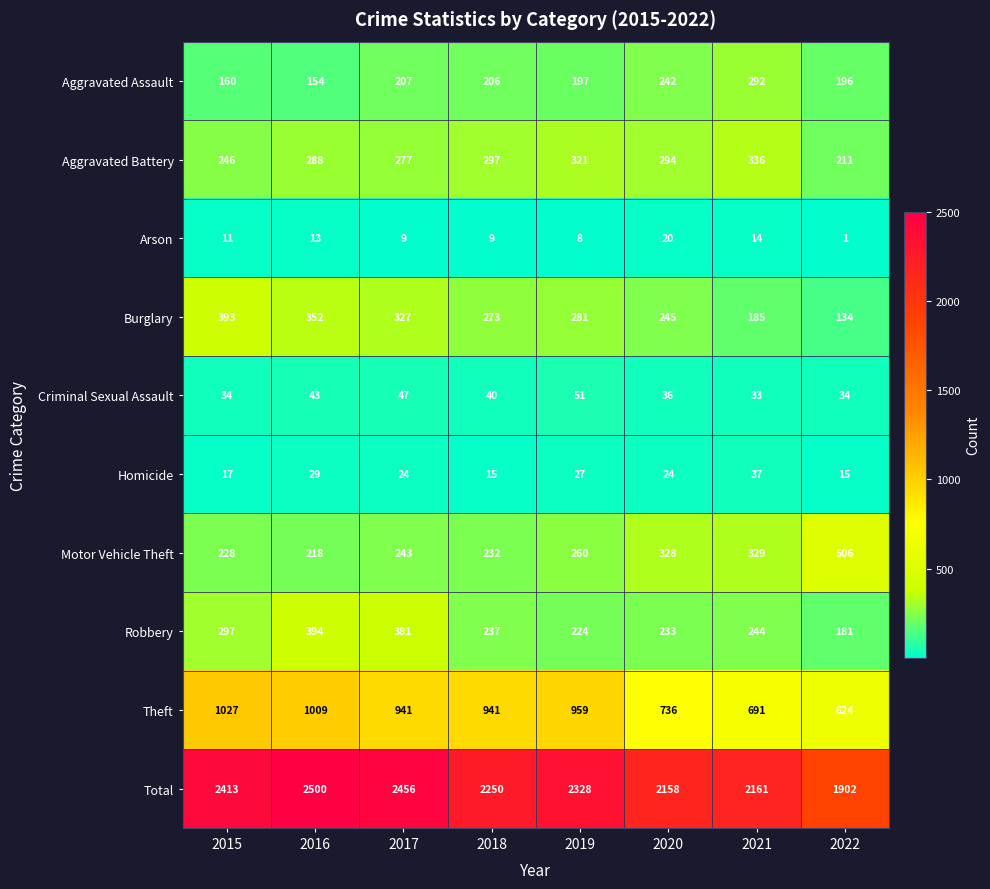

At which label does Burglary first exceed 281?

2015